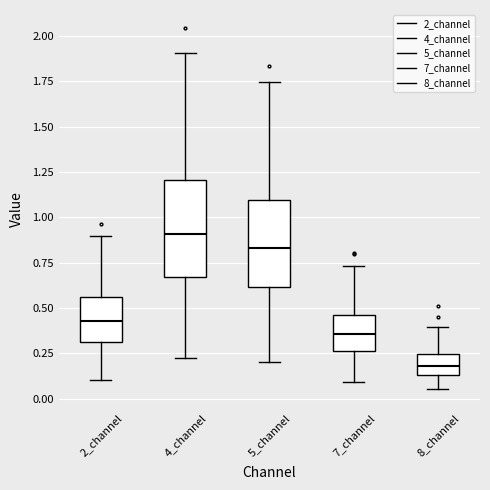

Which box is the tallest, from its lower edge to its upper edge?

4_channel